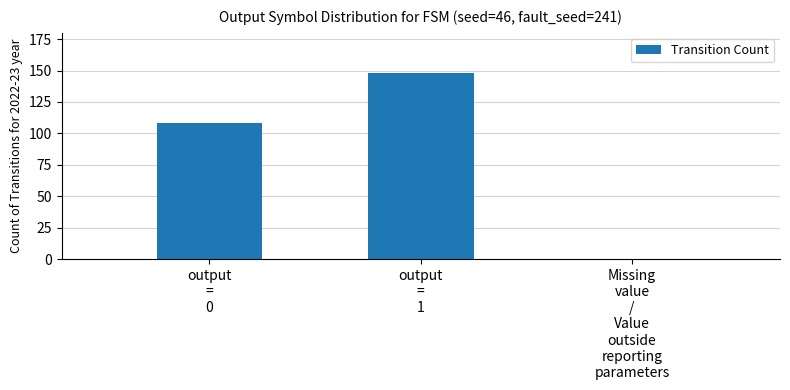

Count the number of data series in this chart.

1